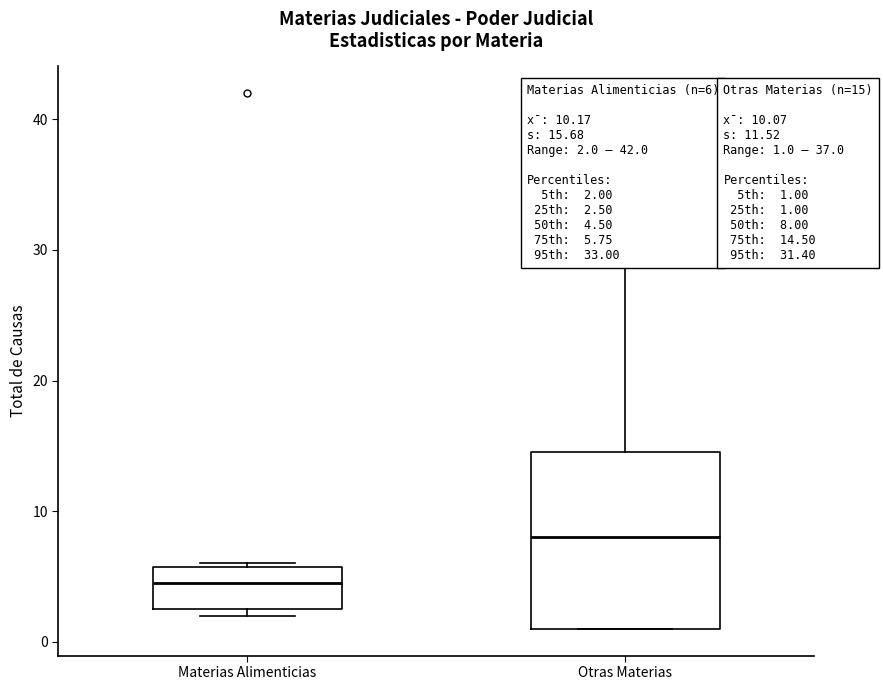

Which box is the tallest, from its lower edge to its upper edge?

Otras Materias